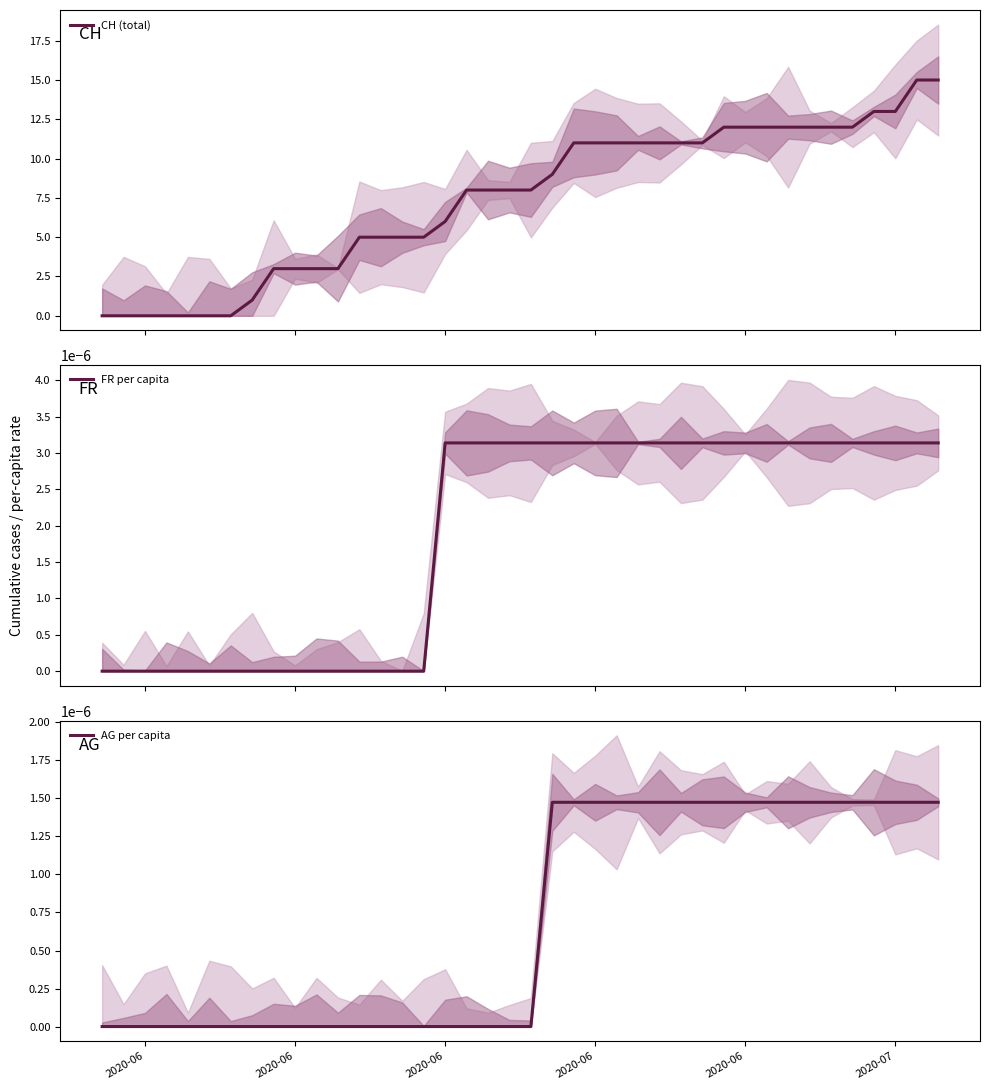

What are all the series names shown in the legend?

CH (total), FR per capita, AG per capita